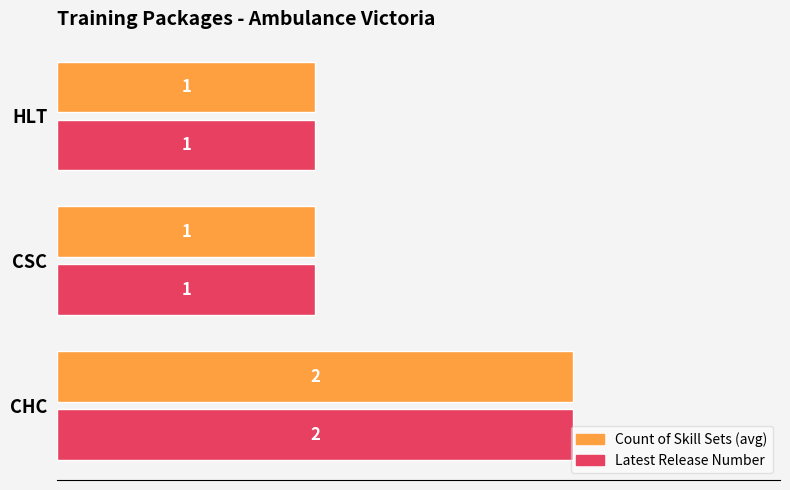

The value of Latest Release Number at CSC is 1. True or false?

True